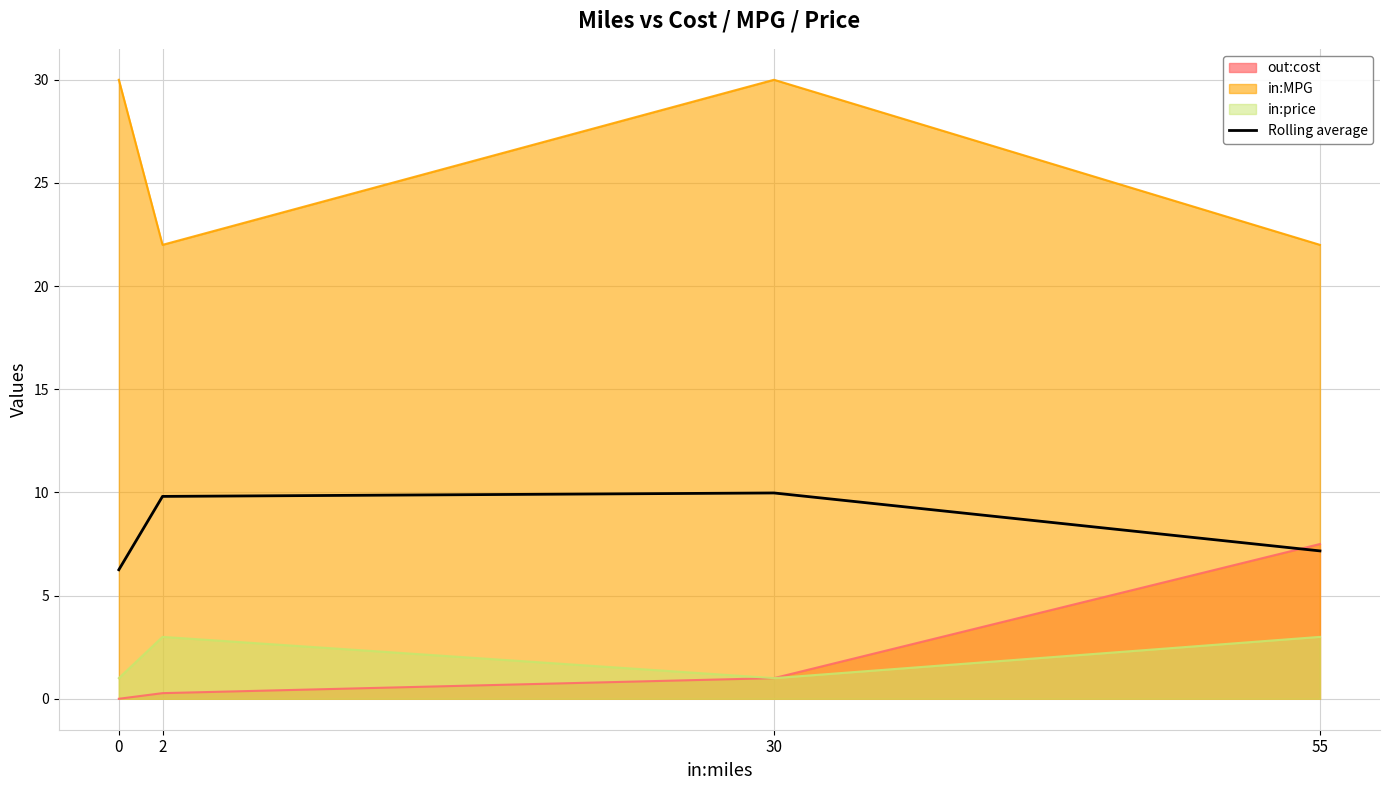

What is the minimum value shown in the chart?

0.0